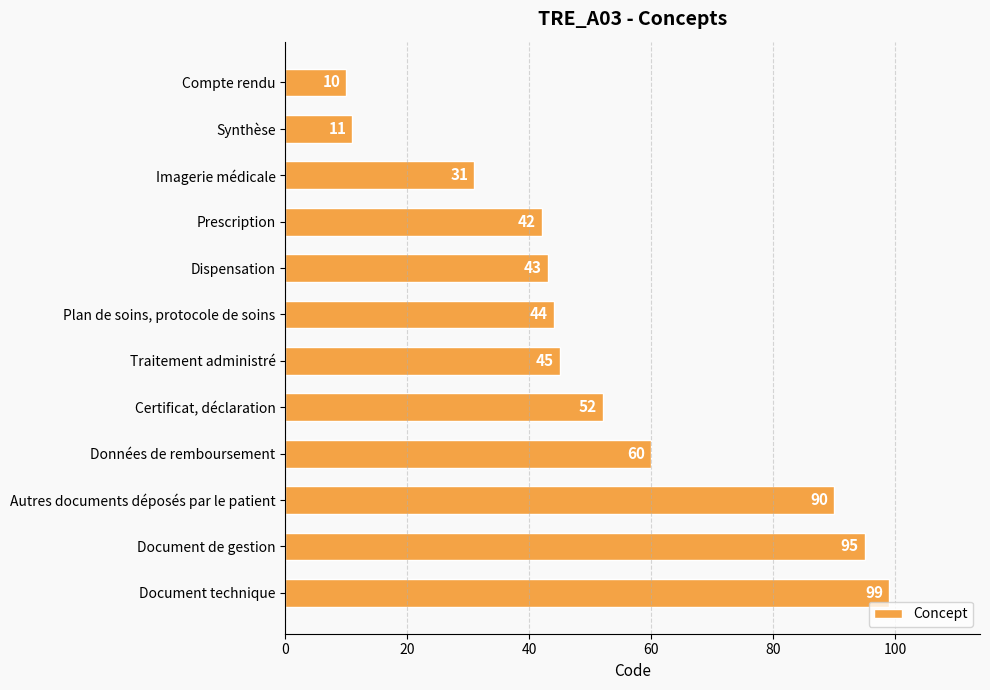

What is the value of the 6th bar from the top?

44